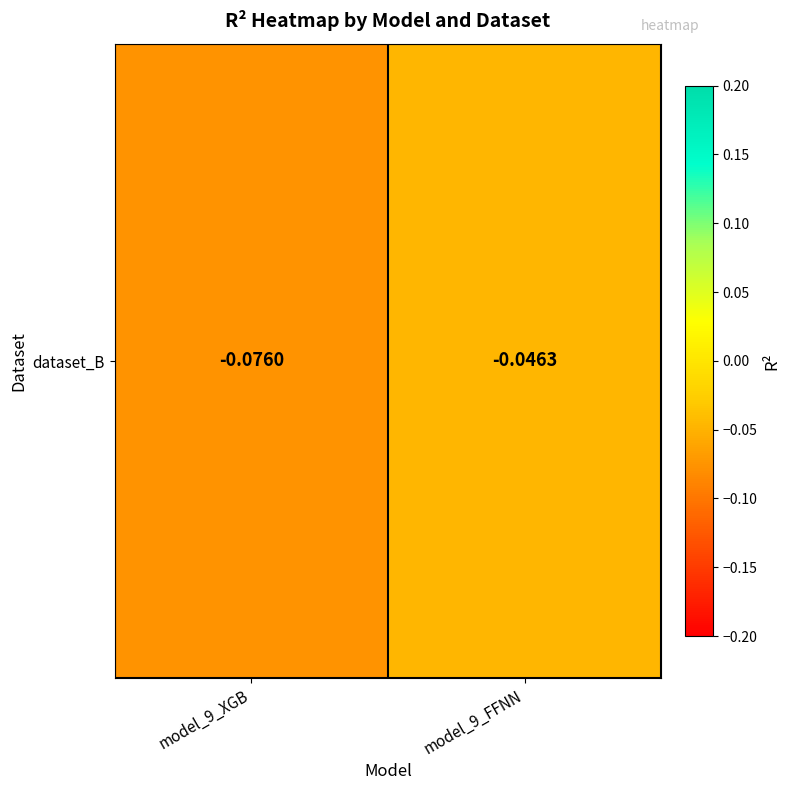

What is the sum of all values?

-0.1